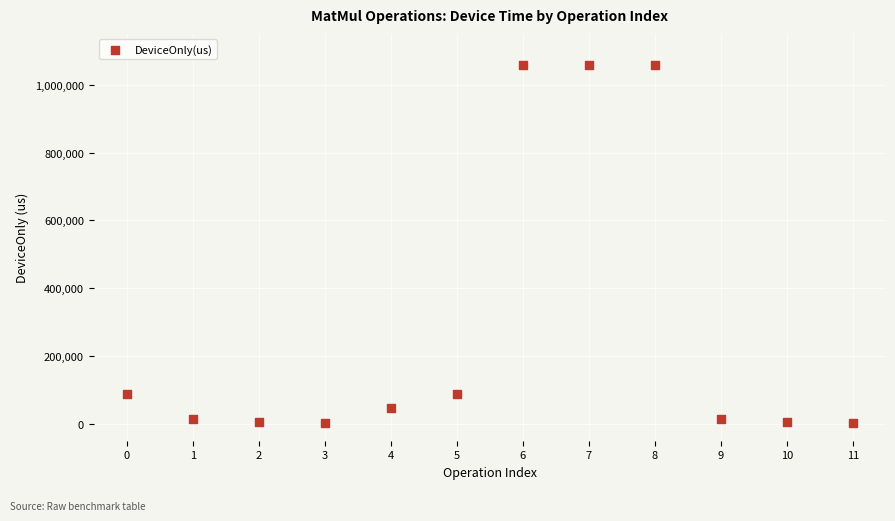

What is the range of Y values (max minus min)?

1056376.0